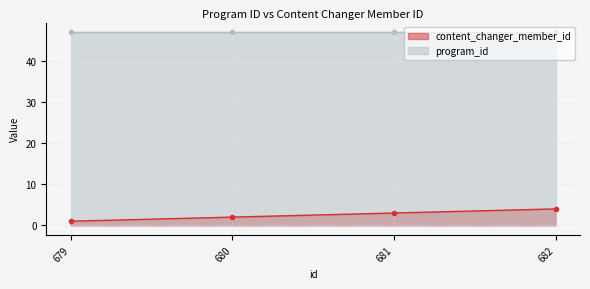

Which has a higher value, 682 or 681?

682